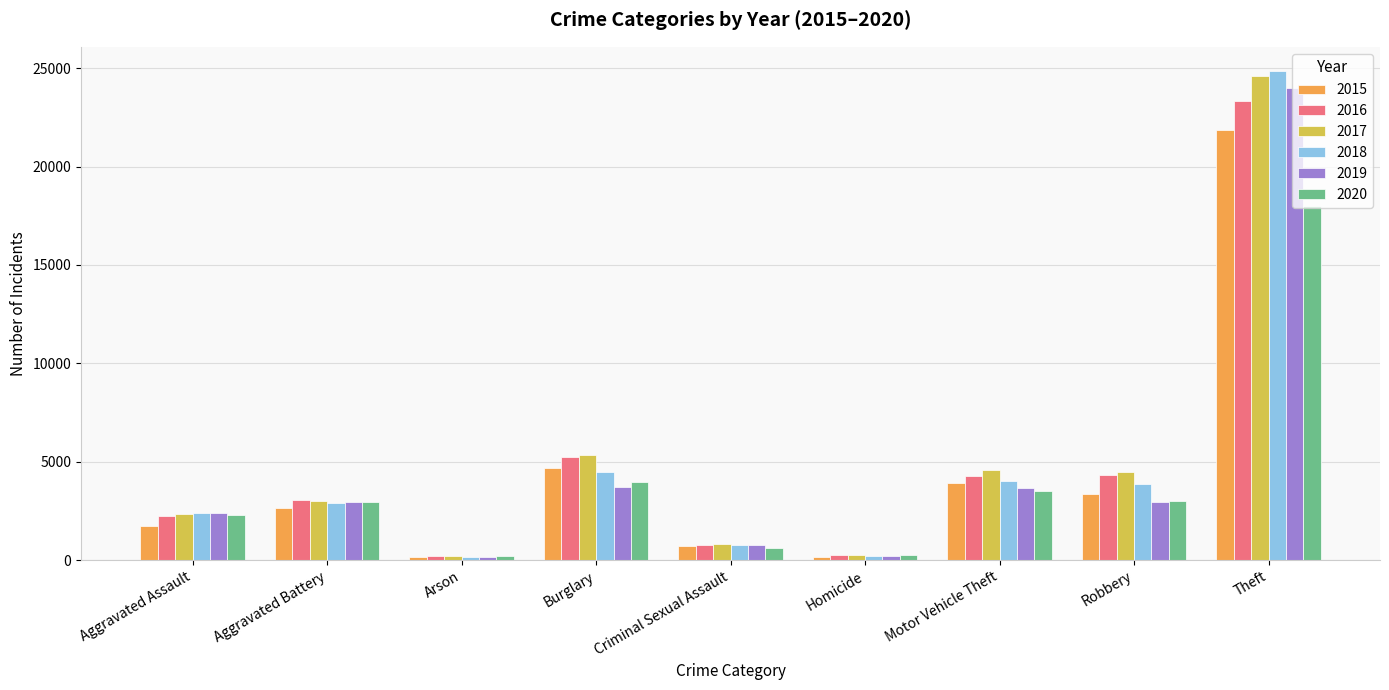

Where is 2019 nearest to the value 12073?

Burglary